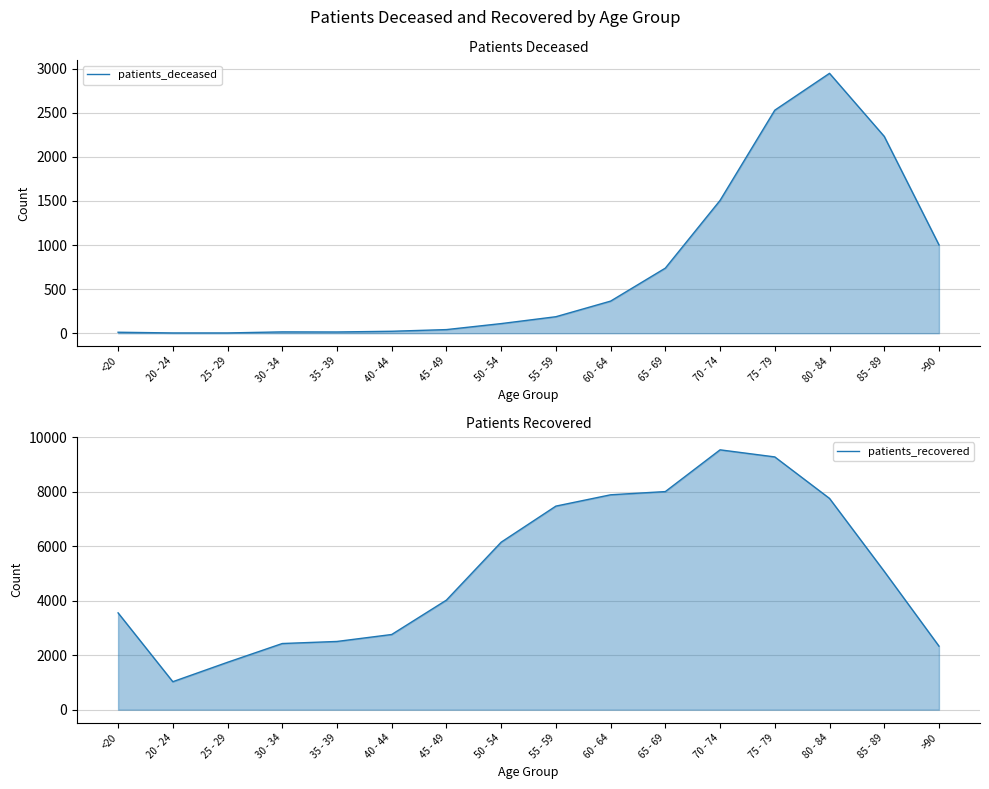

What is the maximum value shown in the chart?

9530